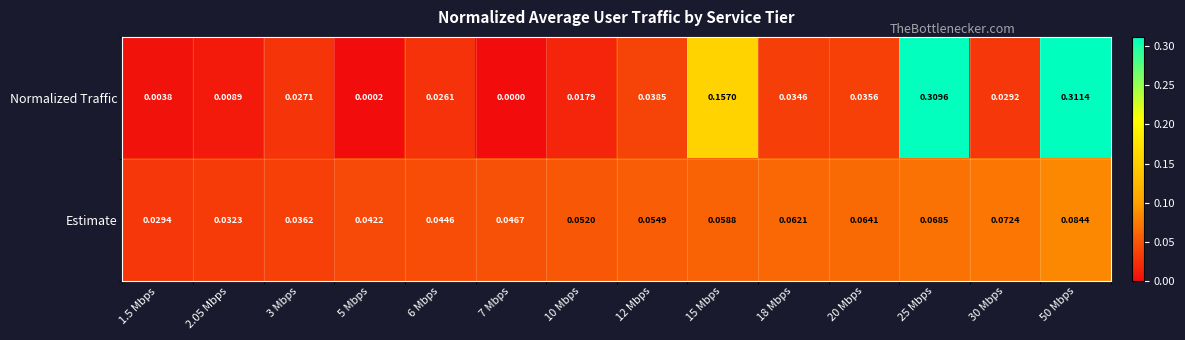

Rank the series by their average value, from lowest to highest.

Estimate, Normalized Traffic